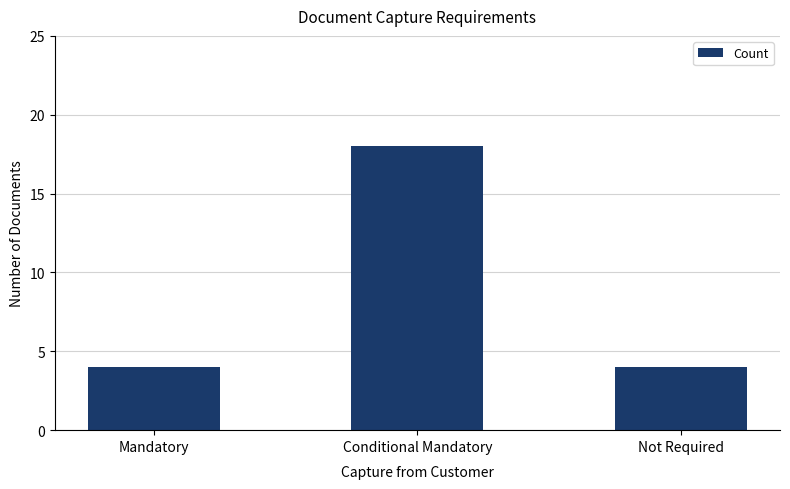

Are the bars grouped side by side (vs. stacked)?

No